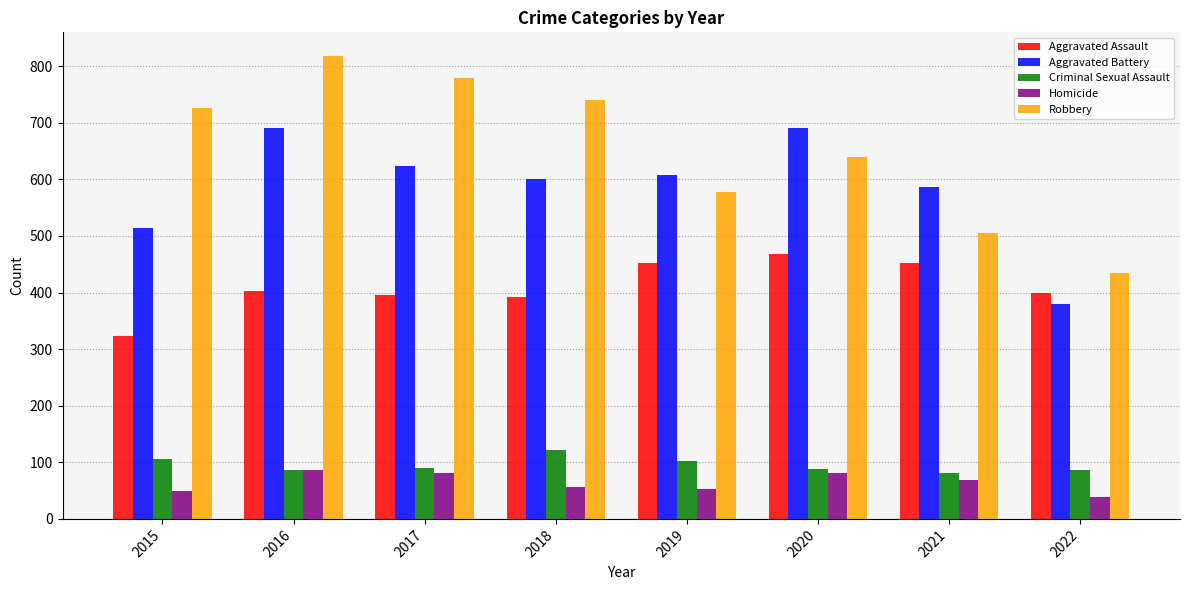

Which category has the lowest value in the Robbery series?

2022